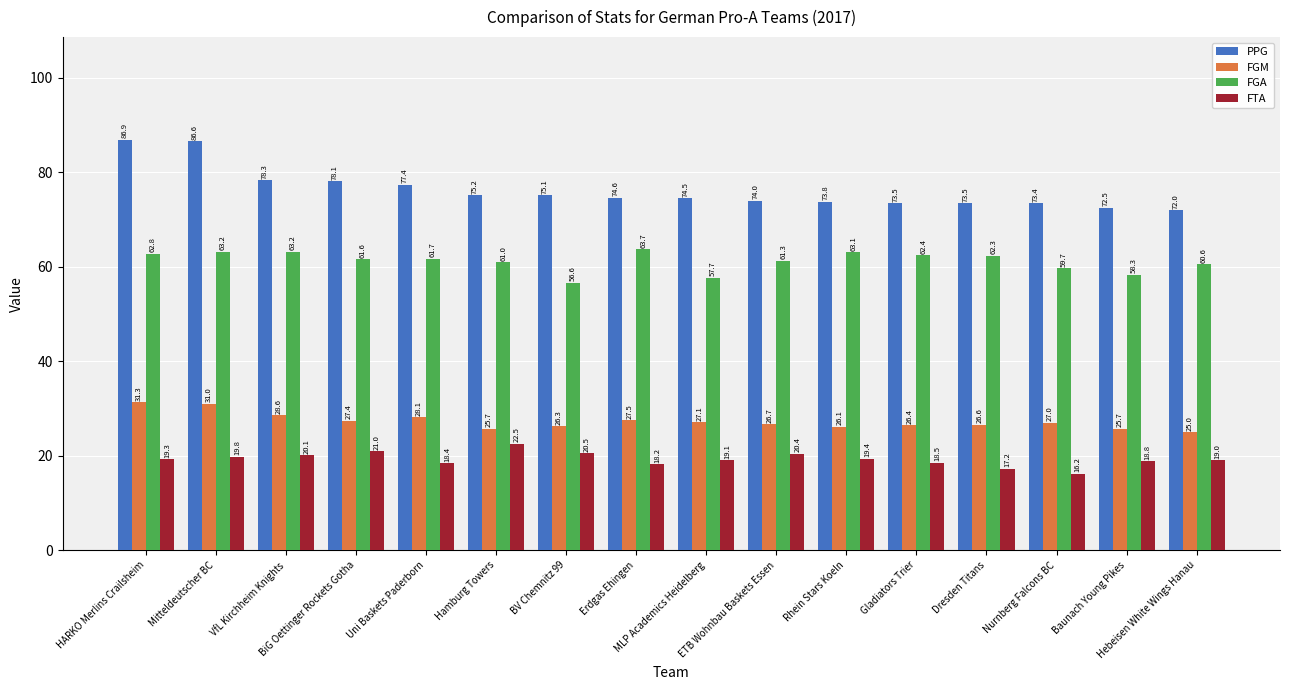

At how many categories does at least one series exceed 77?

5